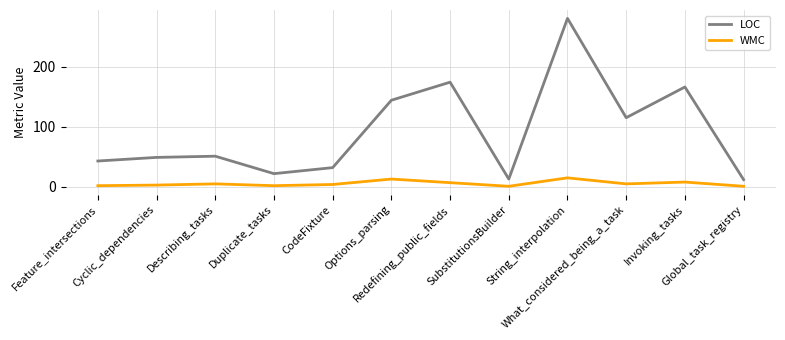

True or false: WMC and LOC intersect in this chart.

False